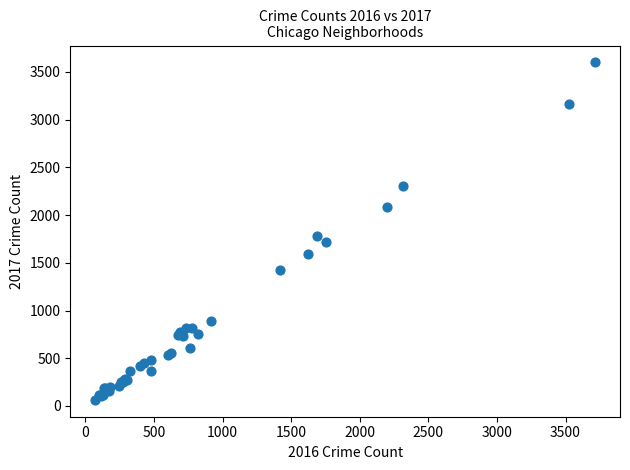

What Y value in the scatter plot is closest to 1832?

1785